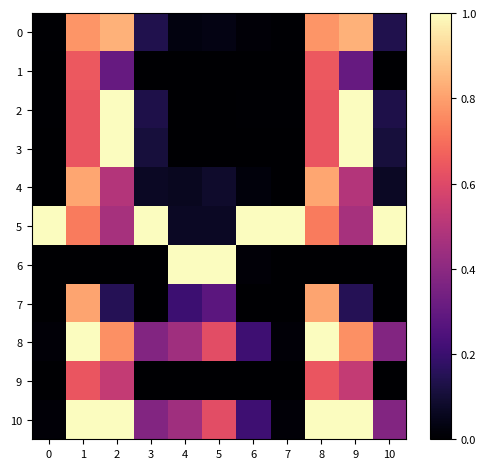

Reading left to right, extract all data points from this chart.

0: 0=0.0	1=0.8	2=0.8	3=0.1	4=0.0	5=0.0	6=0.0	7=0.0	8=0.8	9=0.8	10=0.1
1: 0=0.0	1=0.6	2=0.3	3=0.0	4=0.0	5=0.0	6=0.0	7=0.0	8=0.6	9=0.3	10=0.0
2: 0=0.0	1=0.6	2=1.0	3=0.1	4=0.0	5=0.0	6=0.0	7=0.0	8=0.6	9=1.0	10=0.1
3: 0=0.0	1=0.6	2=1.0	3=0.1	4=0.0	5=0.0	6=0.0	7=0.0	8=0.6	9=1.0	10=0.1
4: 0=0.0	1=0.8	2=0.5	3=0.1	4=0.1	5=0.1	6=0.0	7=0.0	8=0.8	9=0.5	10=0.1
5: 0=1.0	1=0.7	2=0.5	3=1.0	4=0.1	5=0.1	6=1.0	7=1.0	8=0.7	9=0.5	10=1.0
6: 0=0.0	1=0.0	2=0.0	3=0.0	4=1.0	5=1.0	6=0.0	7=0.0	8=0.0	9=0.0	10=0.0
7: 0=0.0	1=0.8	2=0.2	3=0.0	4=0.2	5=0.3	6=0.0	7=0.0	8=0.8	9=0.2	10=0.0
8: 0=0.0	1=1.0	2=0.8	3=0.4	4=0.4	5=0.6	6=0.2	7=0.0	8=1.0	9=0.8	10=0.4
9: 0=0.0	1=0.6	2=0.5	3=0.0	4=0.0	5=0.0	6=0.0	7=0.0	8=0.6	9=0.5	10=0.0
10: 0=0.0	1=1.0	2=1.0	3=0.4	4=0.4	5=0.6	6=0.2	7=0.0	8=1.0	9=1.0	10=0.4